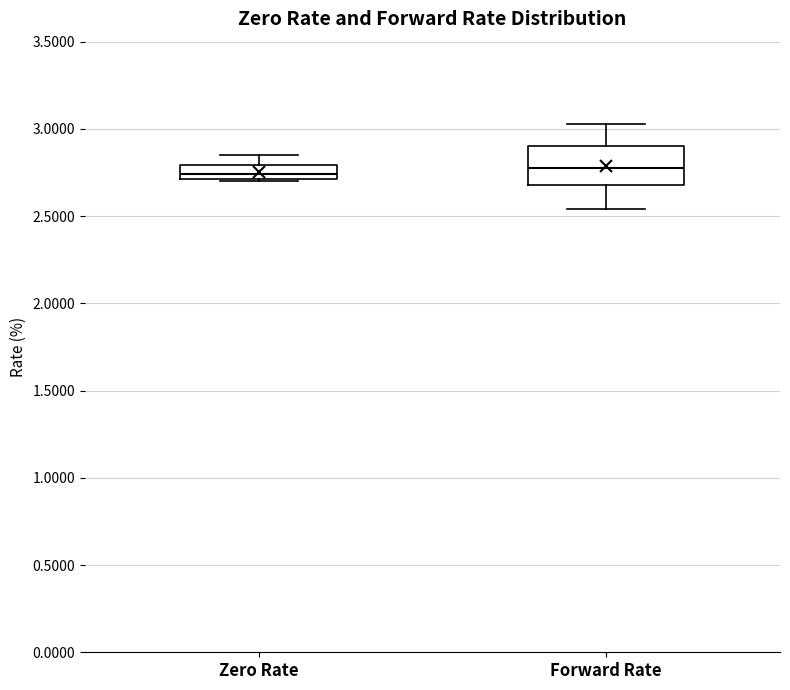

Reading left to right, transcribe this box plot: for each box, give where its median line is, the range the box spans, and where its two whiskers end, as read against the y-axis. The values are not printed on the chart, so give them approximately, as read against the axis.

Zero Rate: median 2.75, box 2.70 to 2.80, whiskers 2.70 to 2.85
Forward Rate: median 2.80, box 2.70 to 2.90, whiskers 2.55 to 3.05